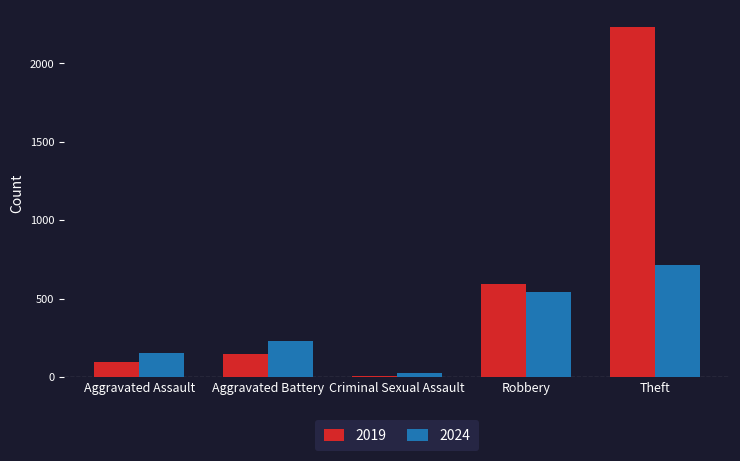

Which series has the widest spread of values?

2019